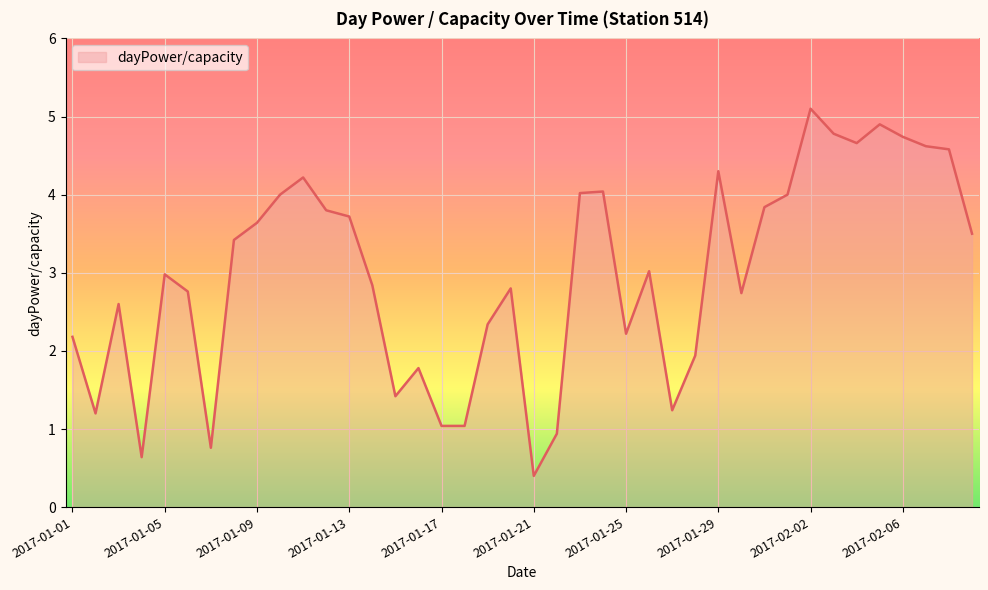

What is the difference between the maximum and minimum values?

4.7